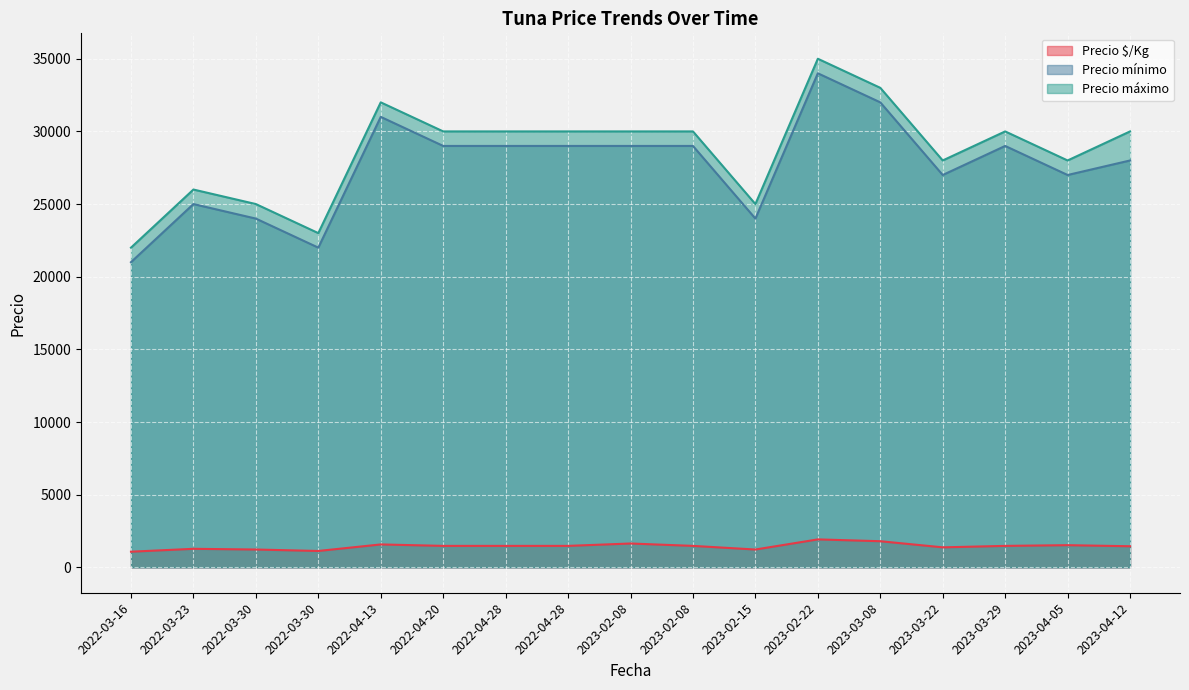

What is the label of the 12th point from the left?

2023-02-22